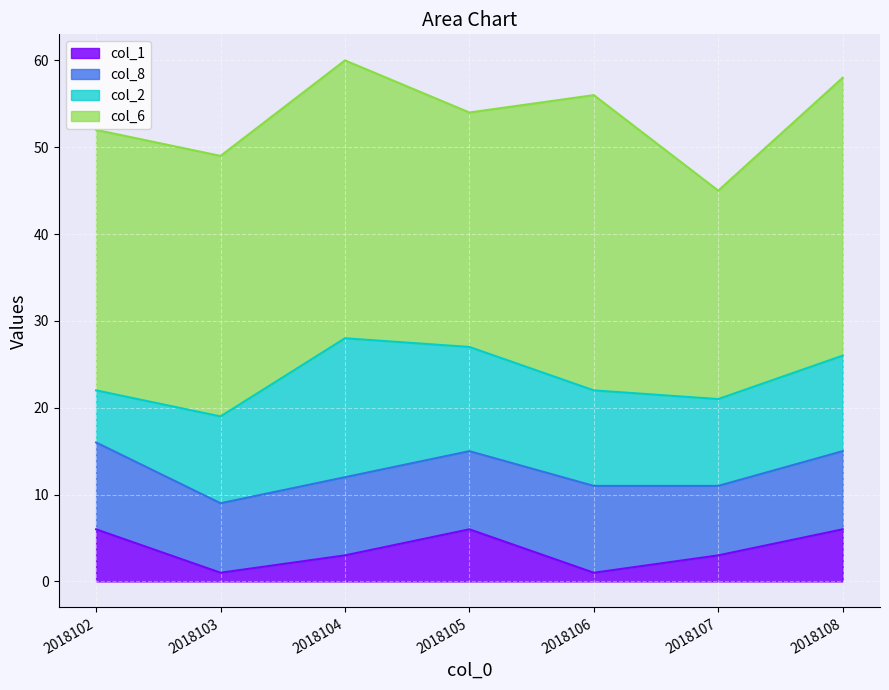

True or false: col_2 has a value of 6 at 2018104.

False